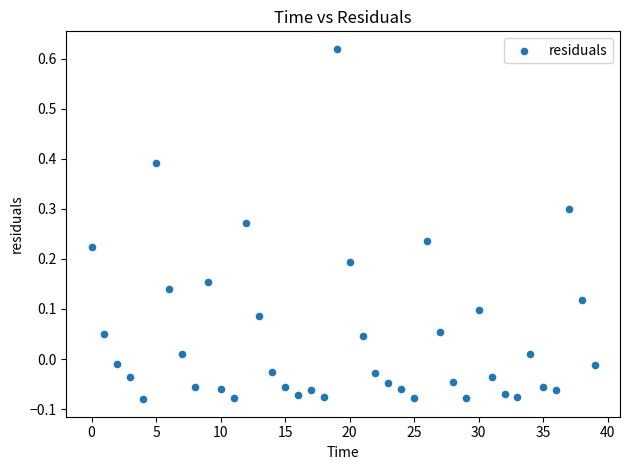

What is the range of Y values (max minus min)?

0.7